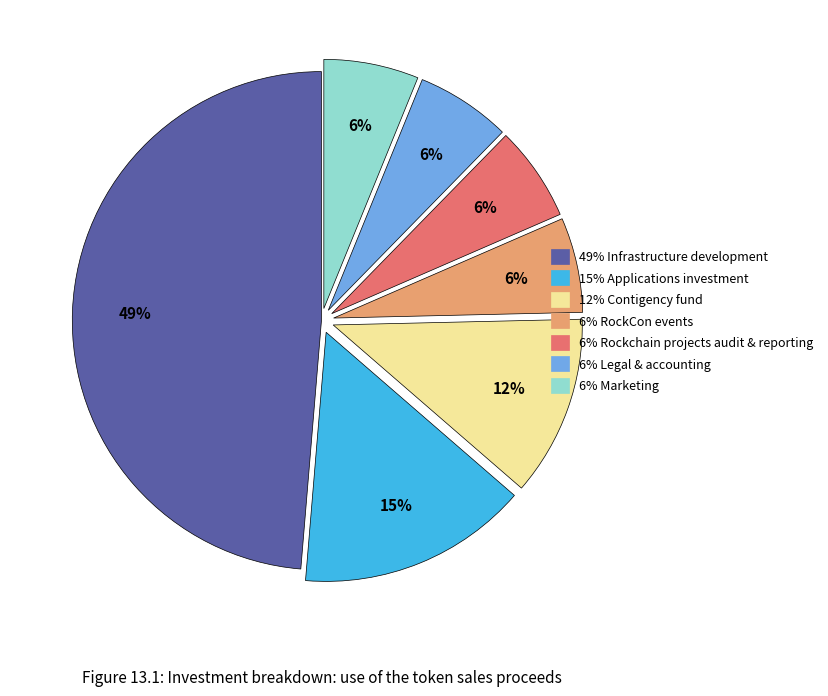

Does any single category account for the majority?

No